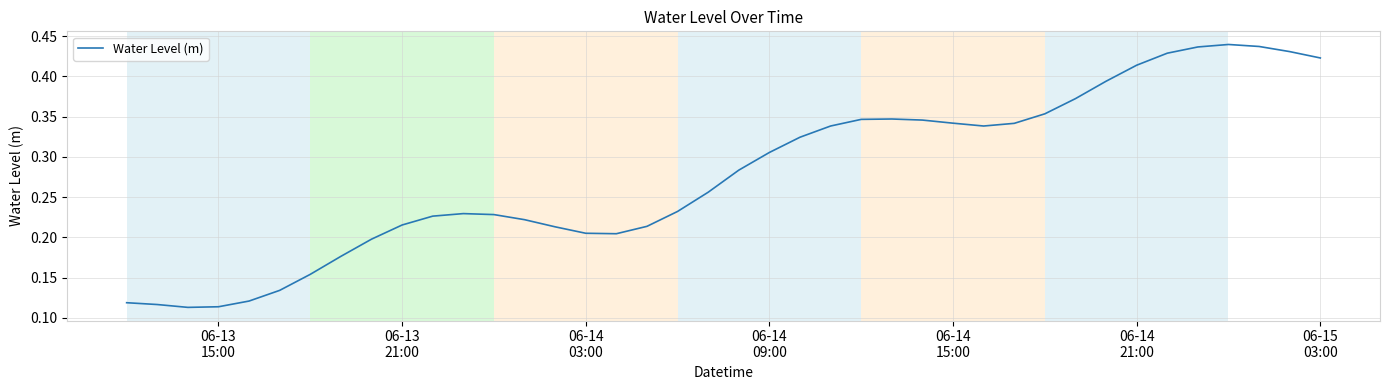

Does the chart display data point markers on the line(s)?

No